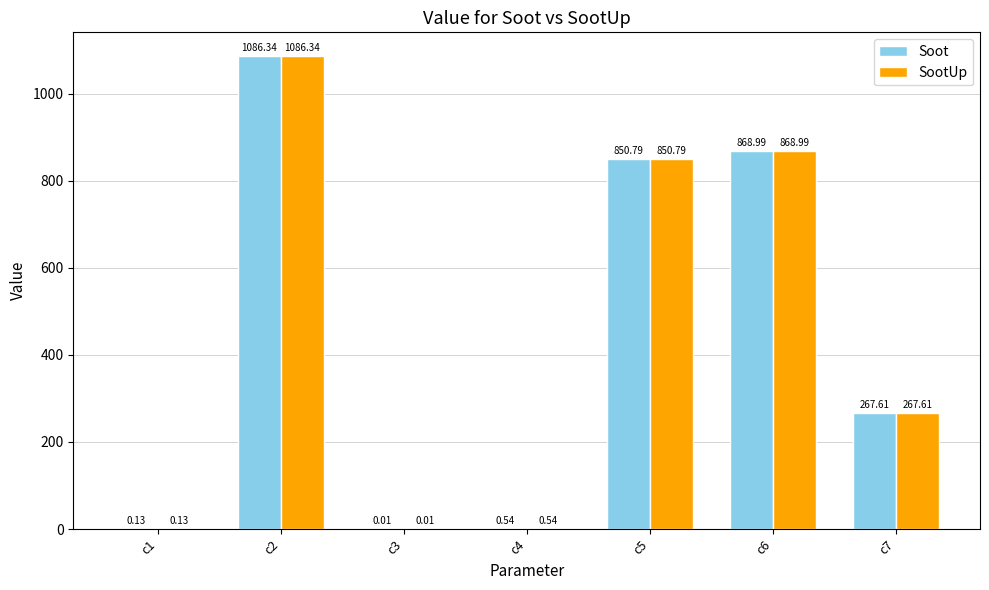

Which category has the highest value across all series?

c2